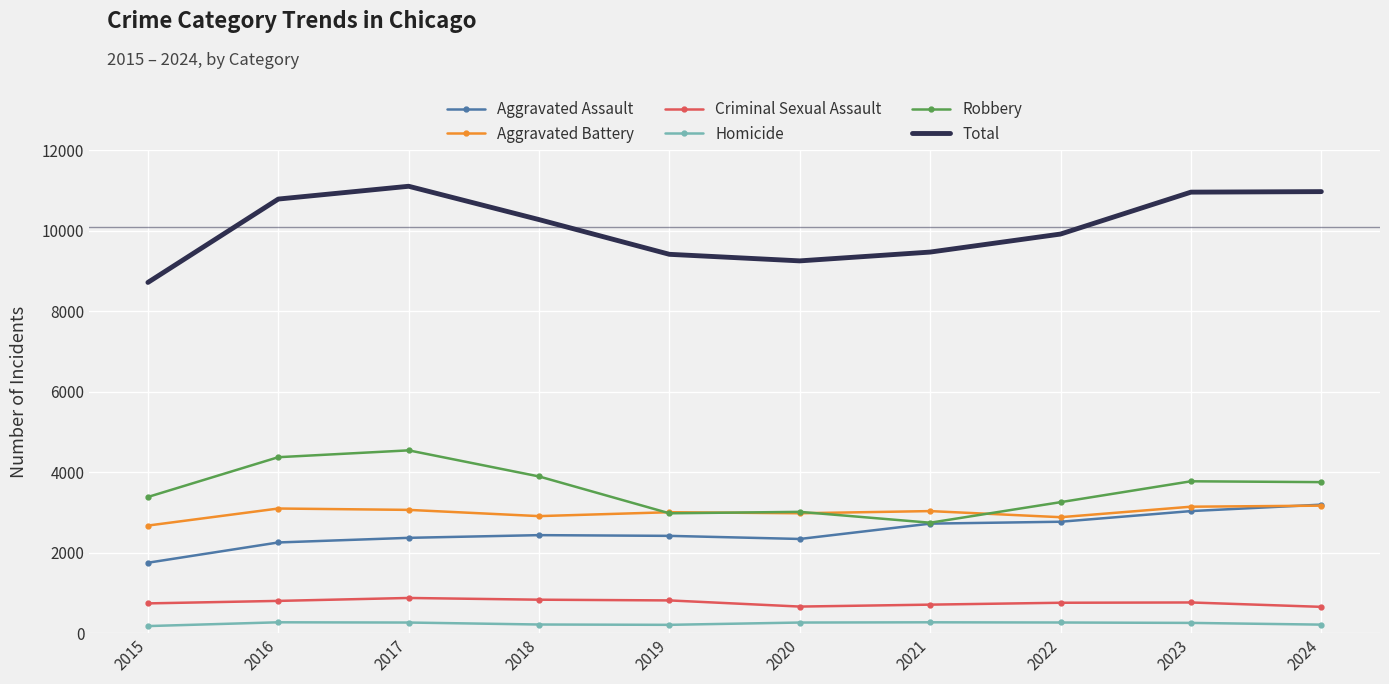

What is the difference between the Robbery values at 2017 and 2023?

769